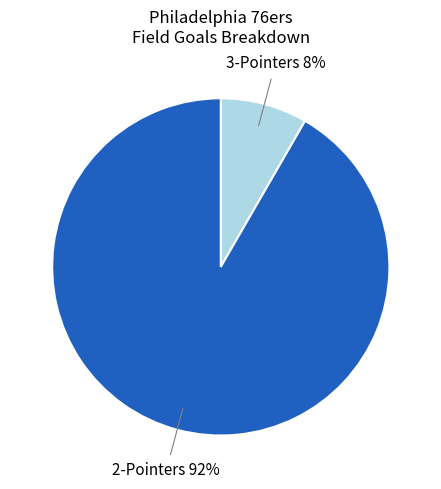

Is there any slice that represents more than half of the pie?

Yes